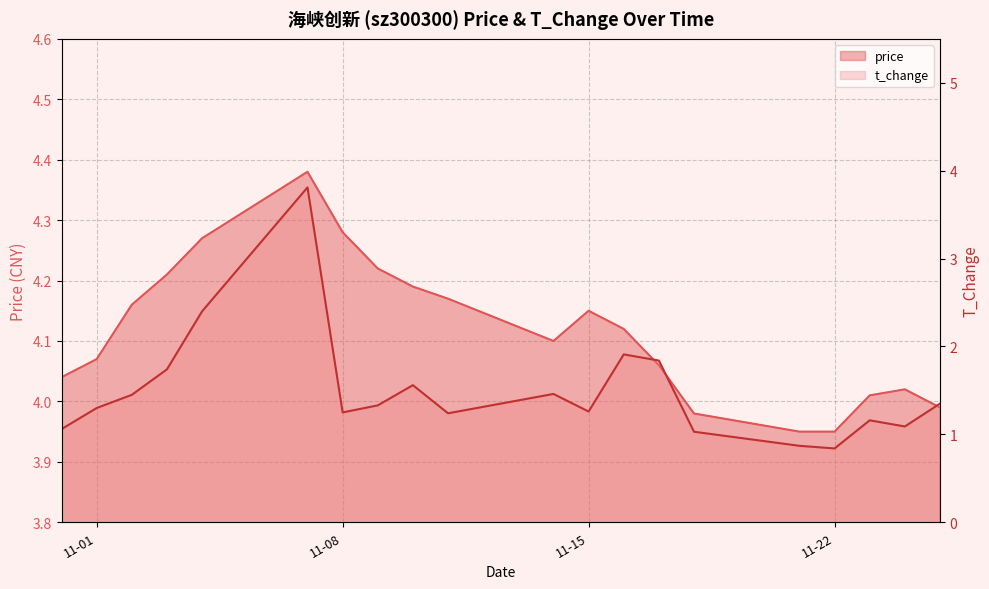

Rank the categories by t_change value from highest to lowest.

2022-11-07, 2022-11-04, 2022-11-16, 2022-11-17, 2022-11-03, 2022-11-10, 2022-11-14, 2022-11-02, 2022-11-25, 2022-11-09, 2022-11-01, 2022-11-15, 2022-11-08, 2022-11-11, 2022-11-23, 2022-11-24, 2022-10-31, 2022-11-18, 2022-11-21, 2022-11-22